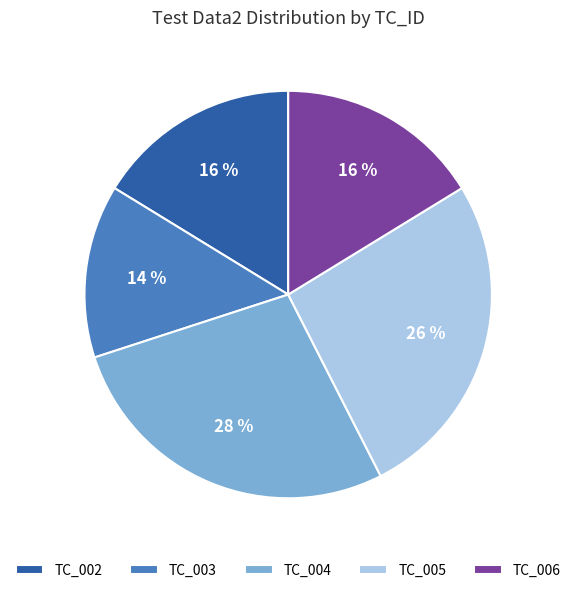

Between TC_005 and TC_002, which is larger?

TC_005